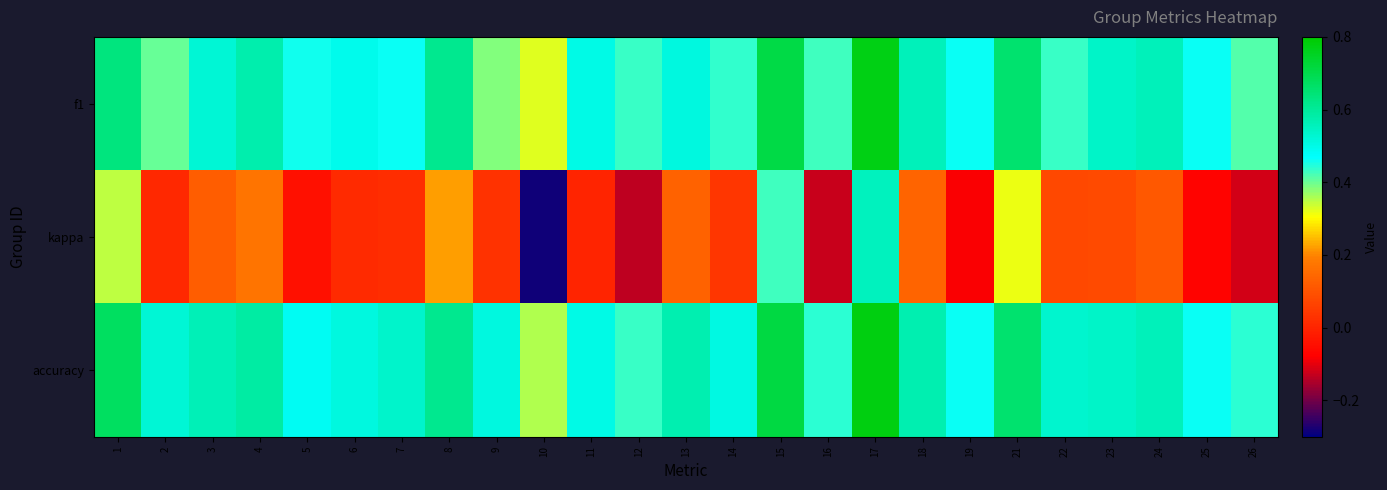

At which category is the sum across all series the highest?

17